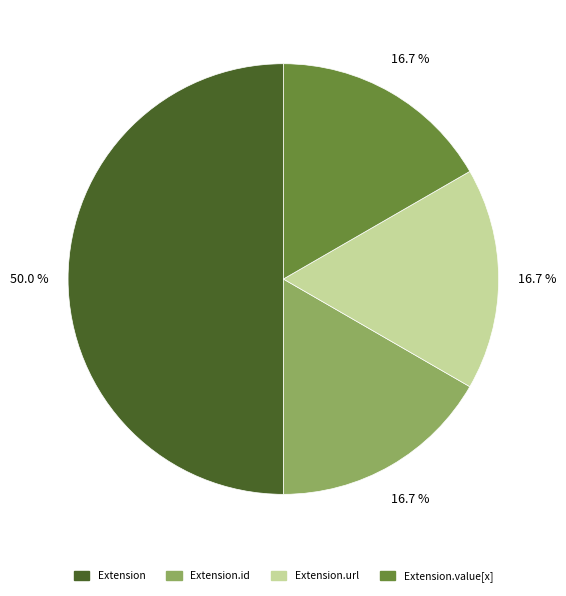

What is the largest slice in the pie chart?

Extension